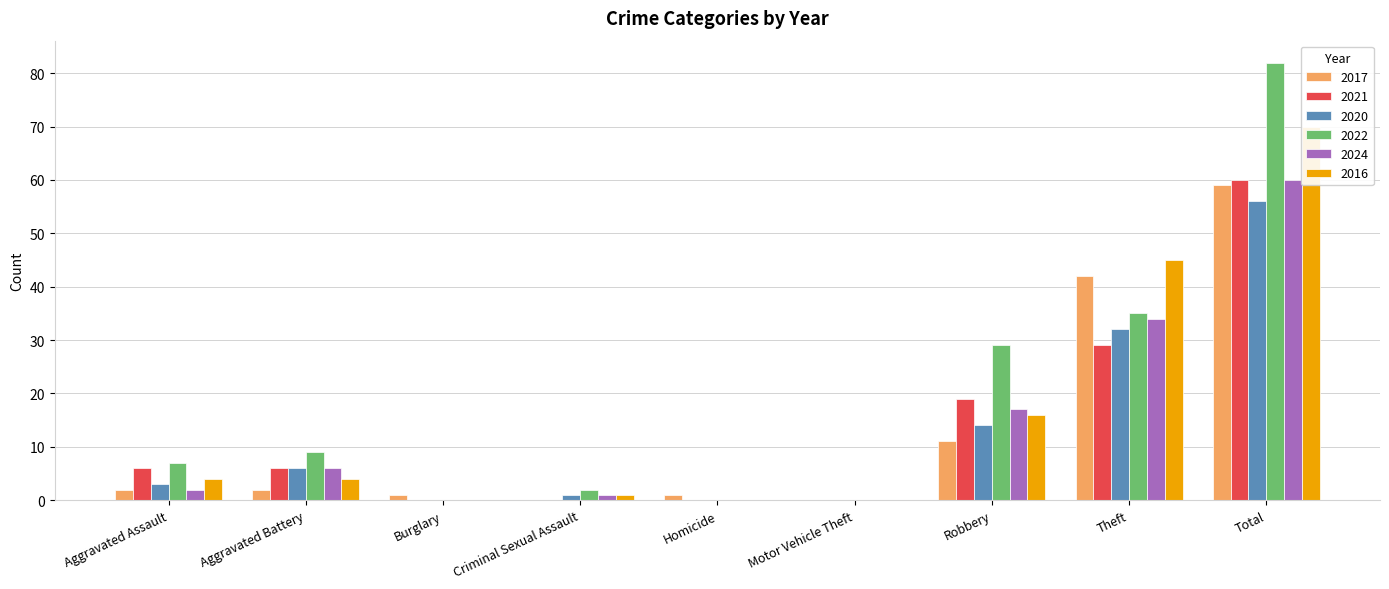

Where does the 2024 series first go above 2?

Aggravated Battery